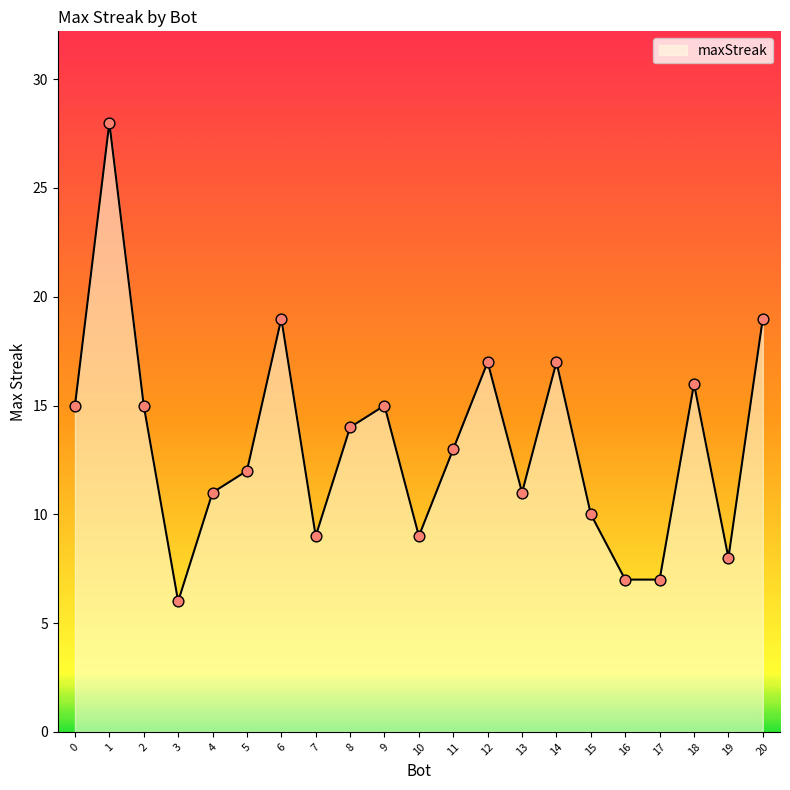

Approximately how many times larger is the value at 3 compared to 10?

0.7